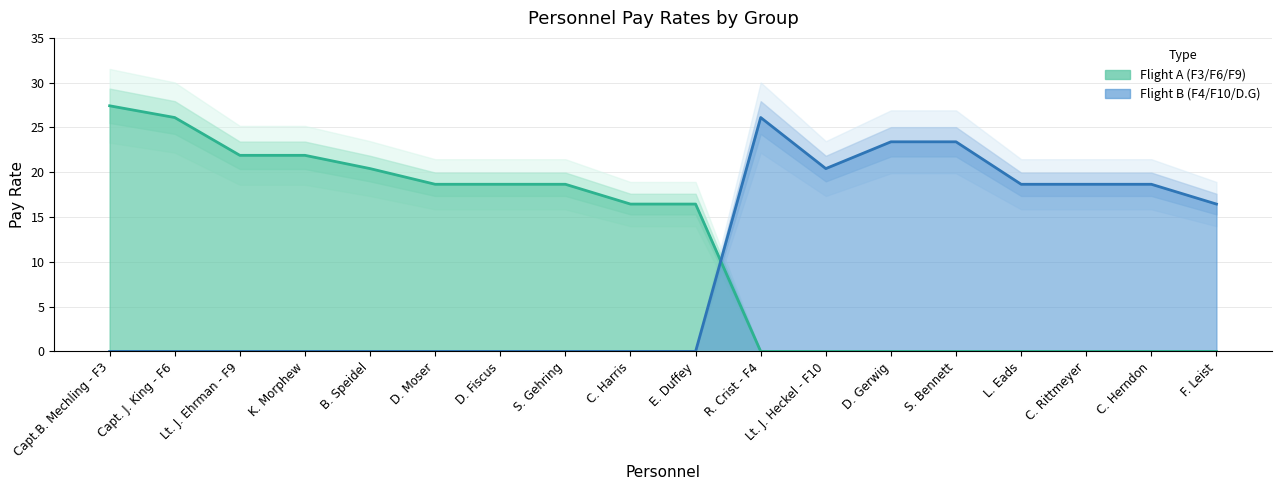

What is the difference between the Flight A (F3/F6/F9/K.M/B.S) values at S. Gehring and S. Bennett?

18.7